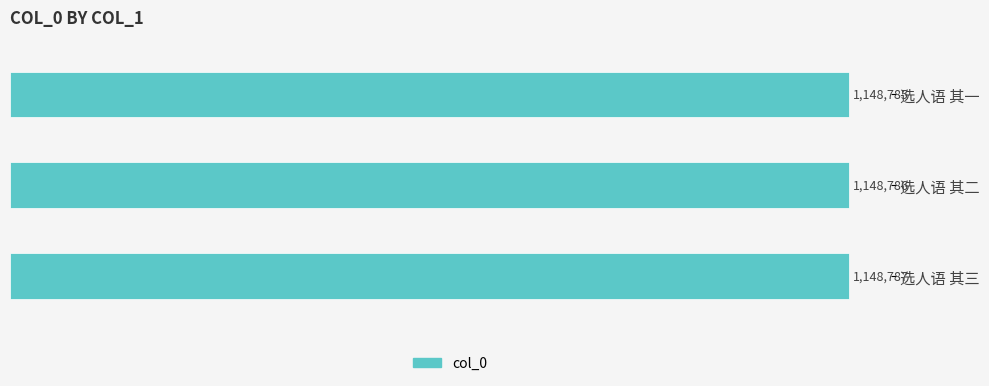

List the labels in order of value, smallest first.

选人语 其一, 选人语 其二, 选人语 其三